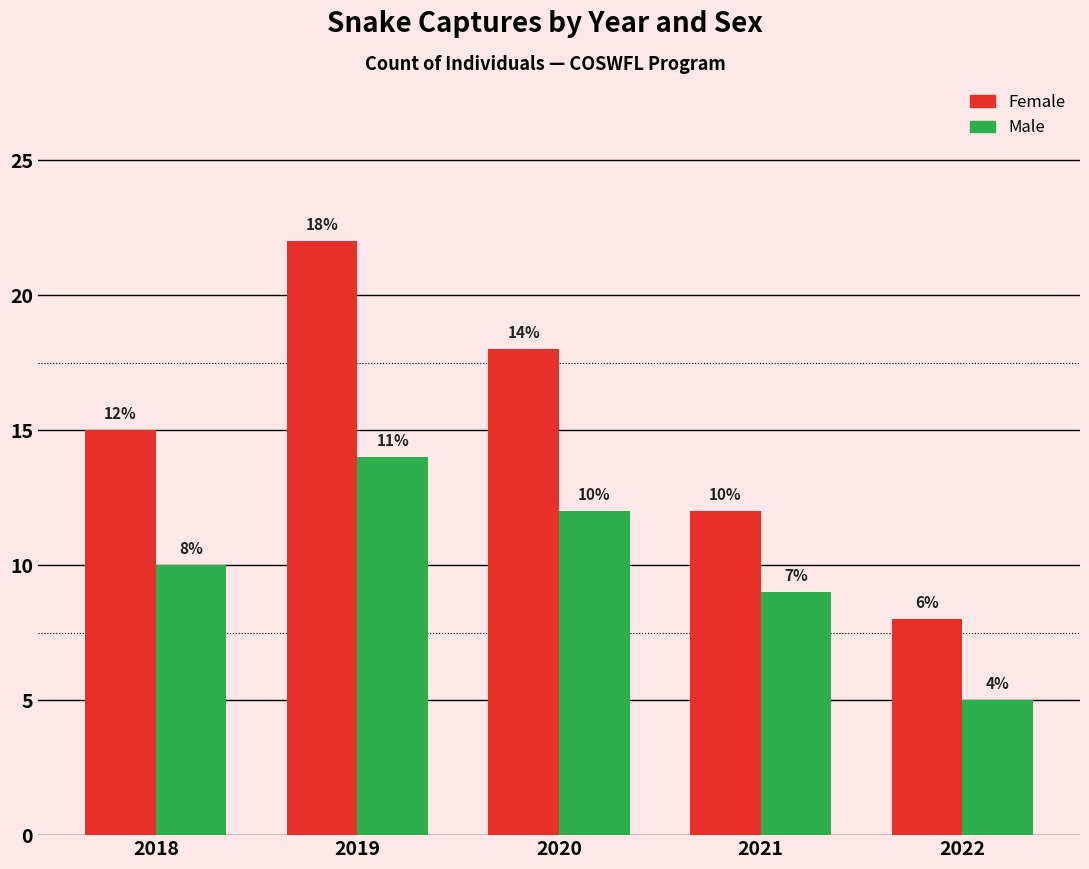

What is the average value of the Male series?

10